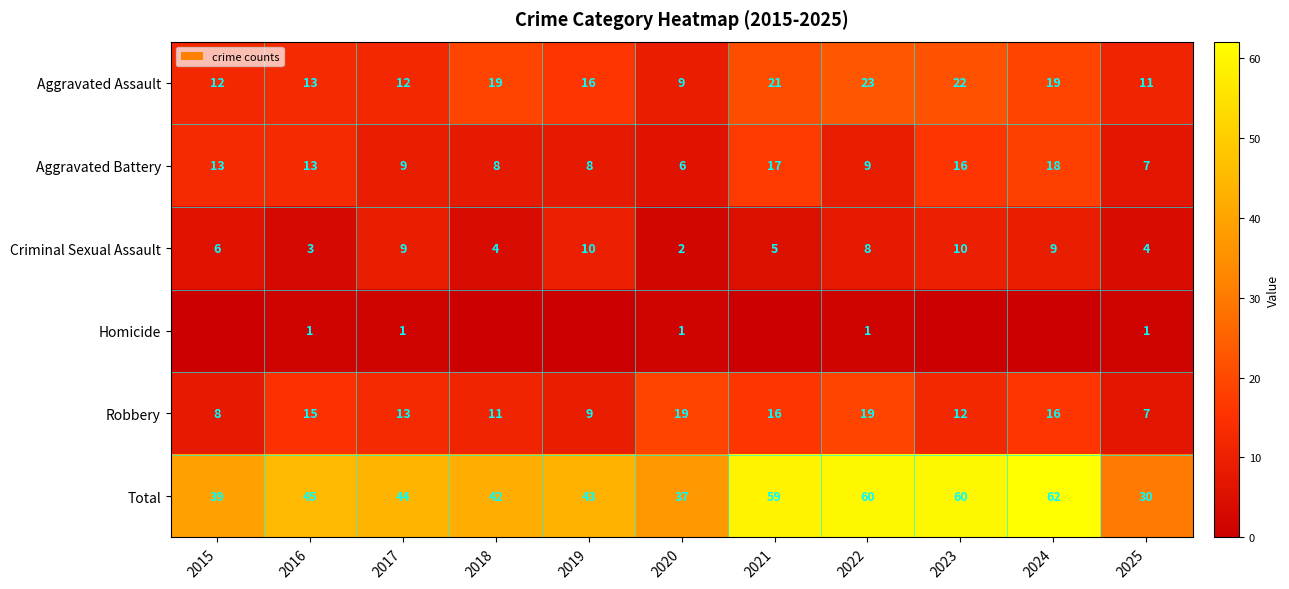

At which label is Total closest to 46?

2016